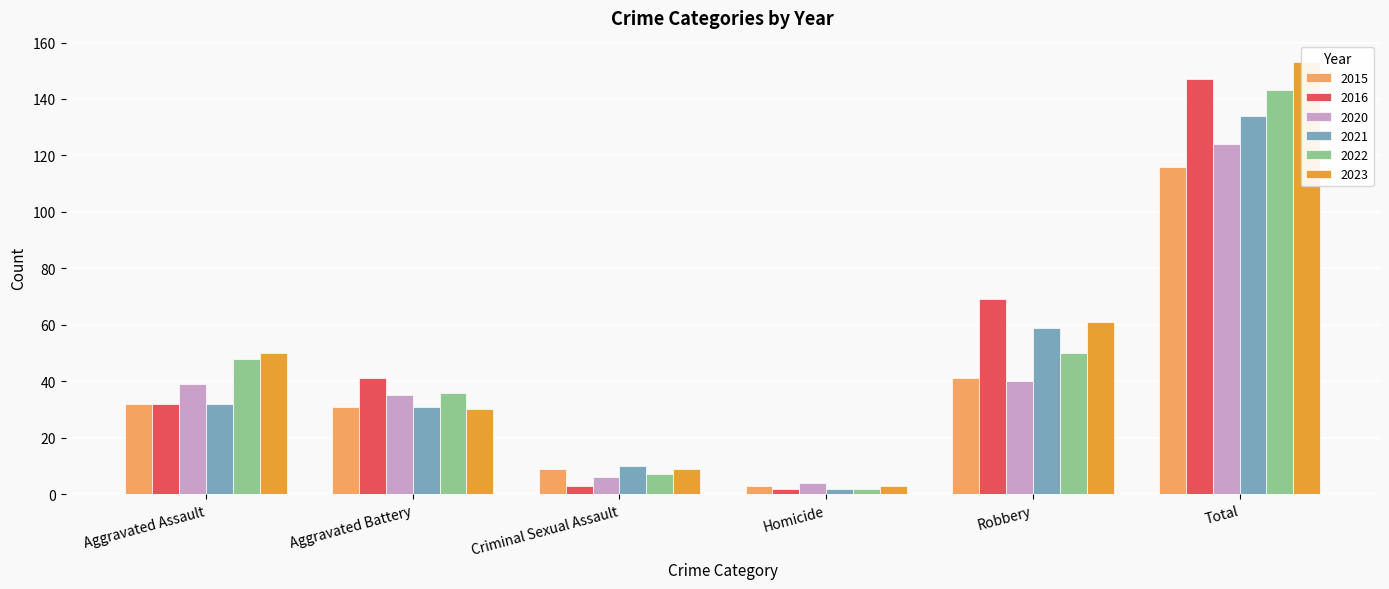

At how many categories does at least one series exceed 108?

1